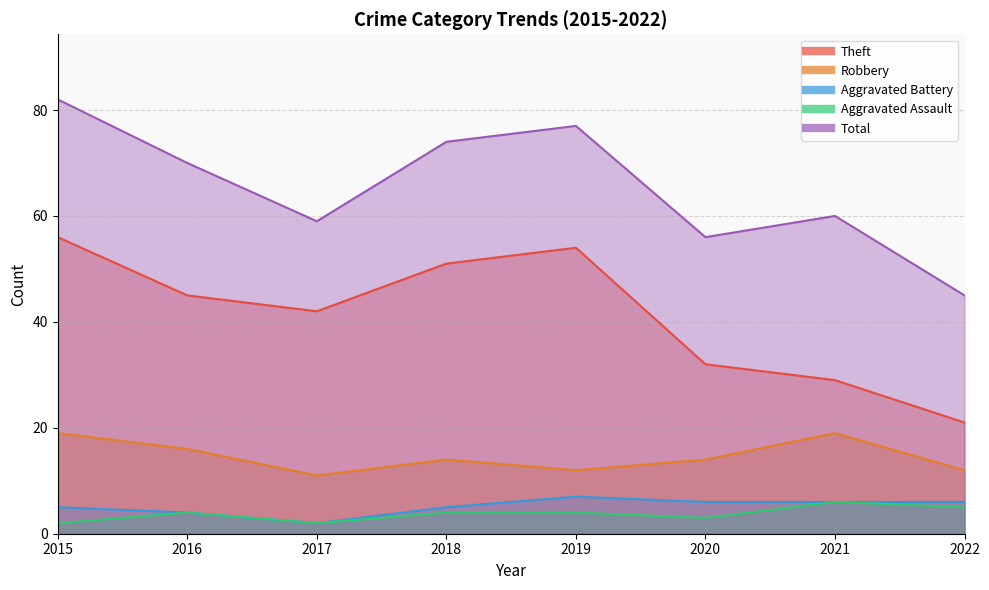

Reading left to right, what are all the values shown in this chart?

Theft: 56	45	42	51	54	32	29	21
Robbery: 19	16	11	14	12	14	19	12
Aggravated Battery: 5	4	2	5	7	6	6	6
Aggravated Assault: 2	4	2	4	4	3	6	5
Total: 82	70	59	74	77	56	60	45